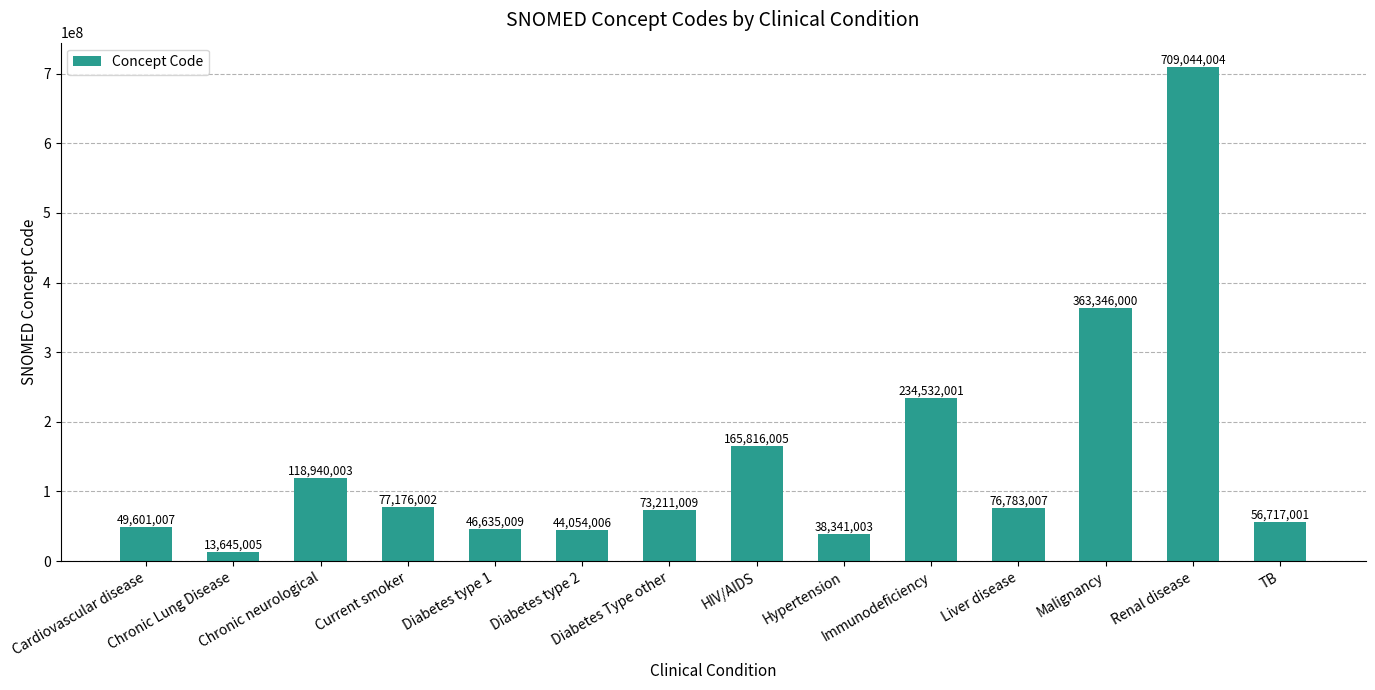

Reading left to right, list all the values displayed in this chart.

49601007	13645005	118940003	77176002	46635009	44054006	73211009	165816005	38341003	234532001	76783007	363346000	709044004	56717001